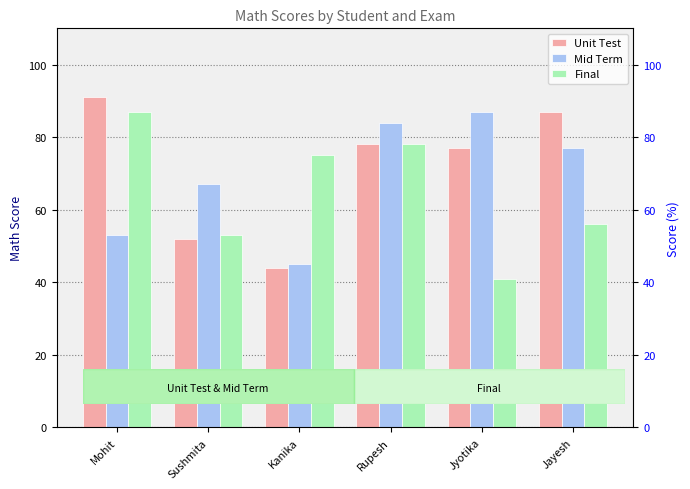

Are the bars horizontal?

No